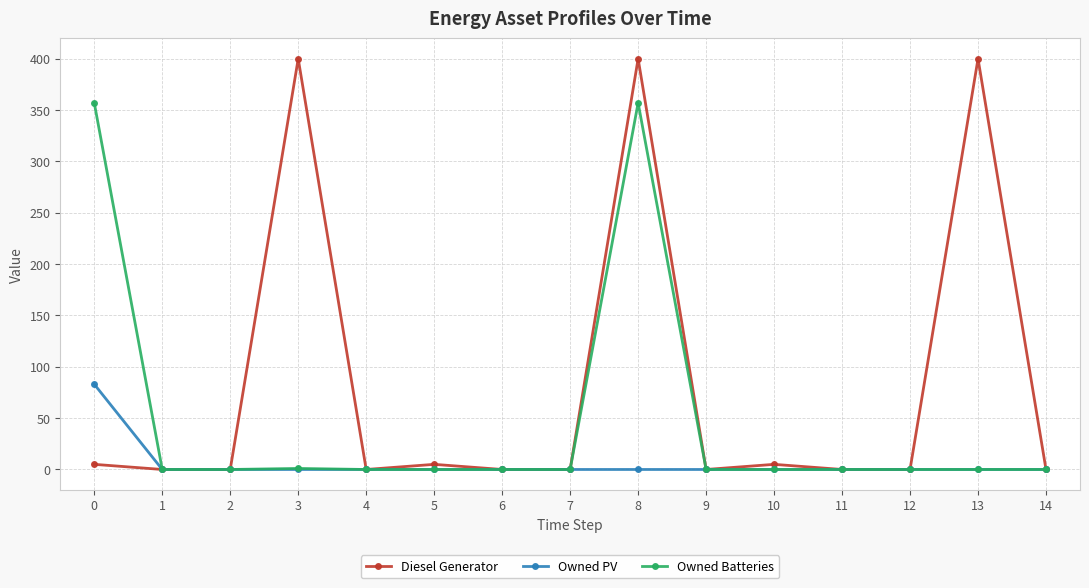

Which series has the largest total across all categories?

Diesel Generator